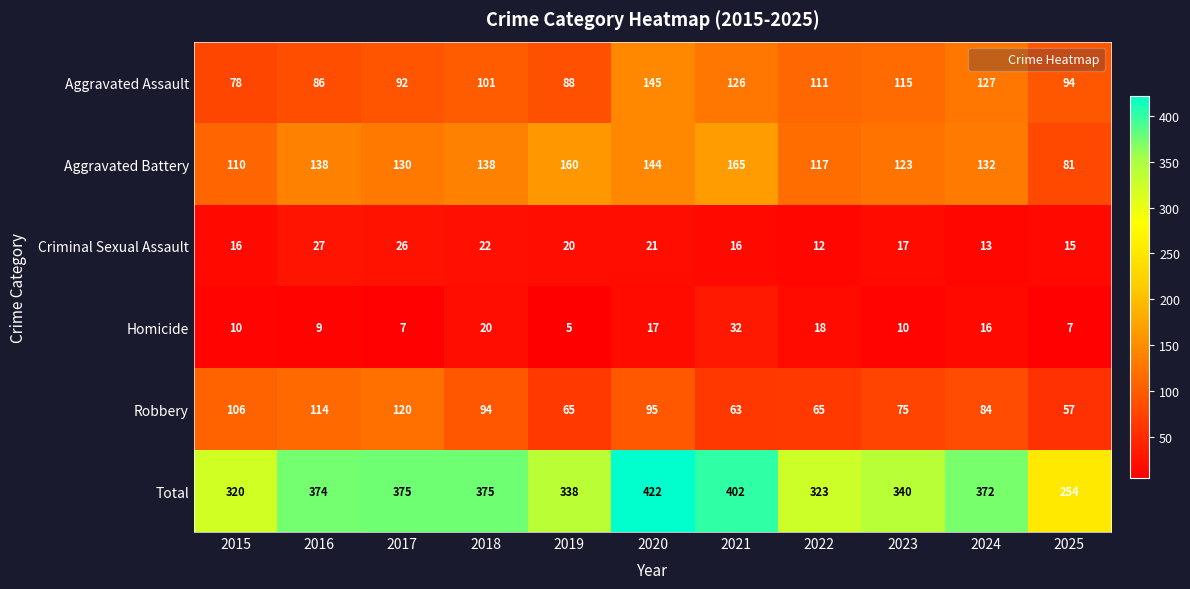

At which label does Total first exceed 372?

2016